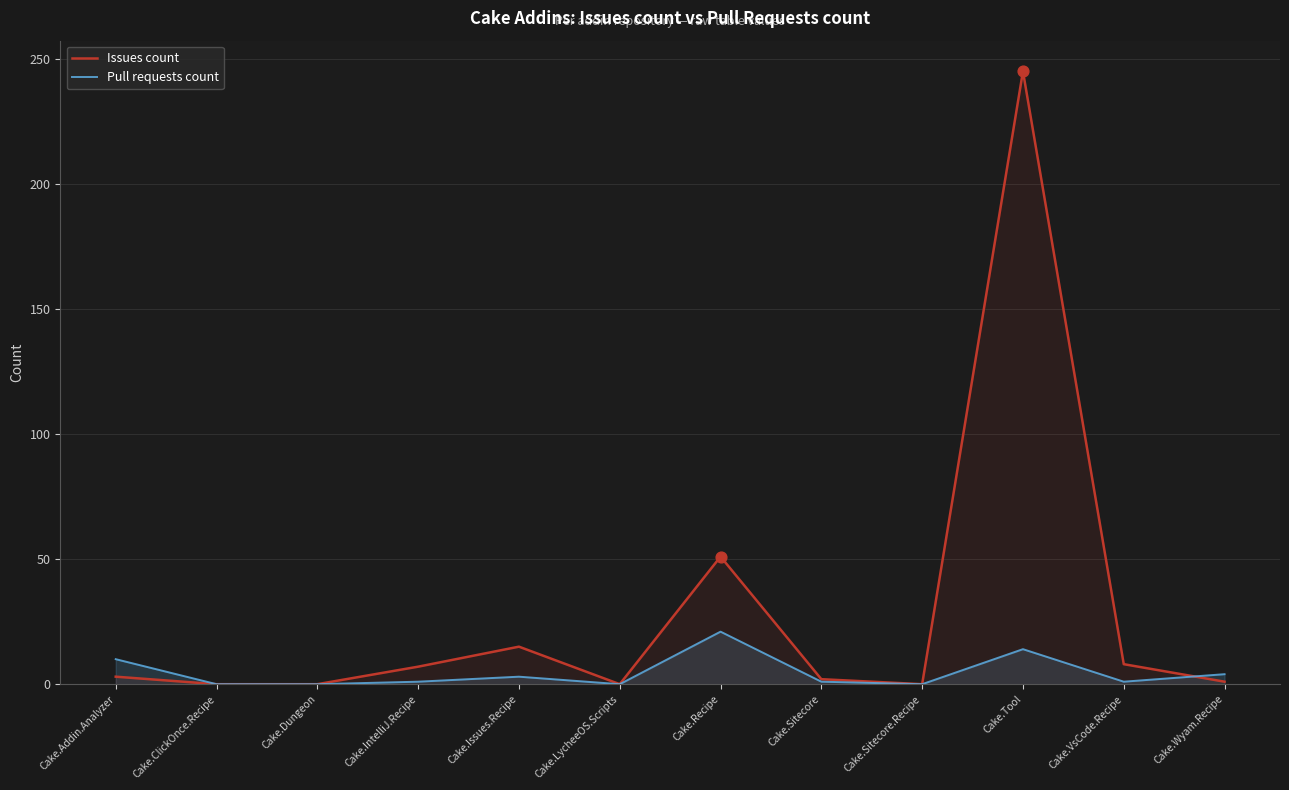

At which category is the sum across all series the highest?

Cake.Tool